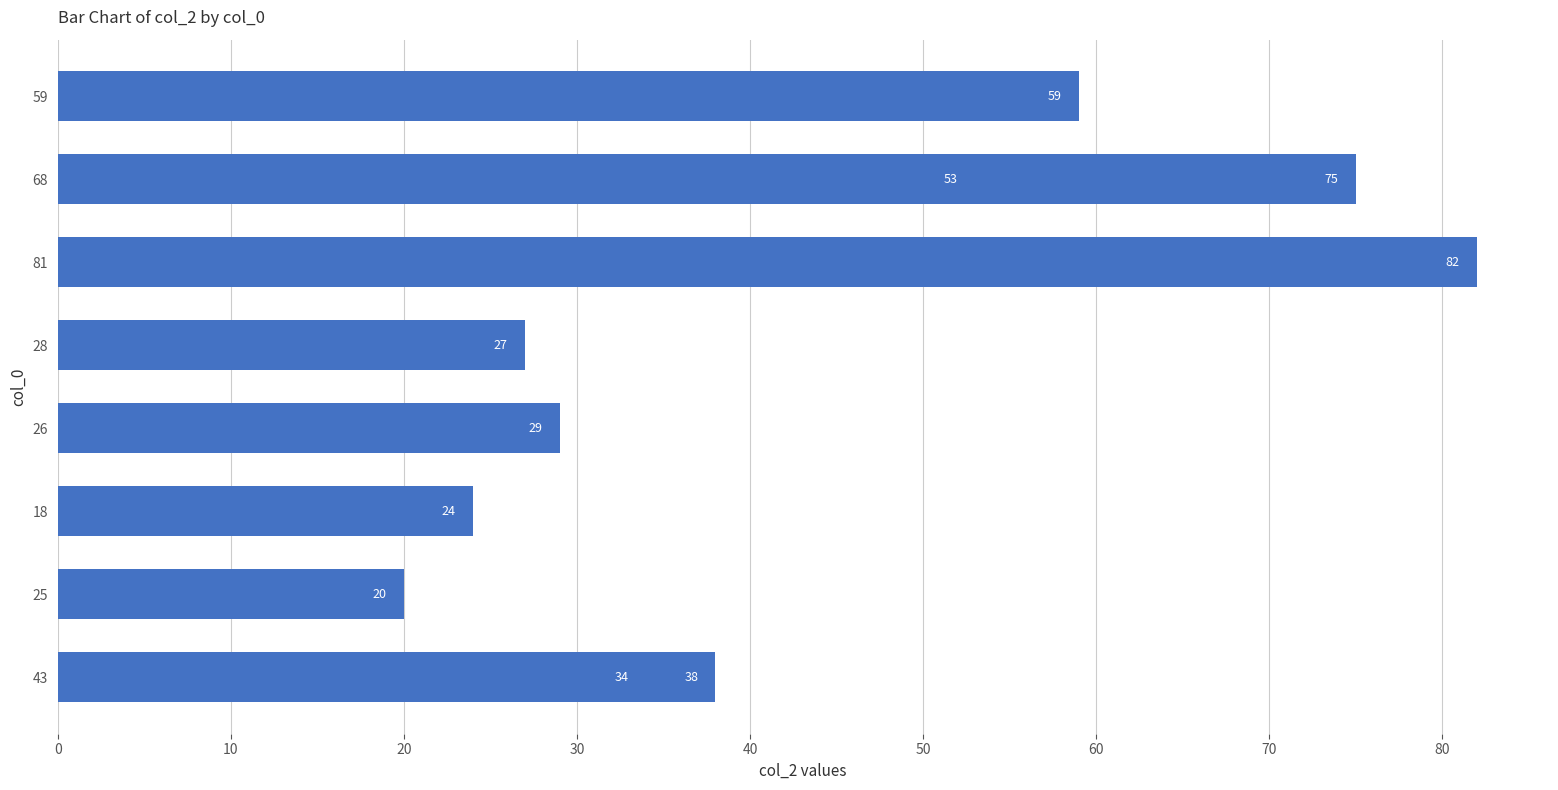

What is the minimum value shown in the chart?

20